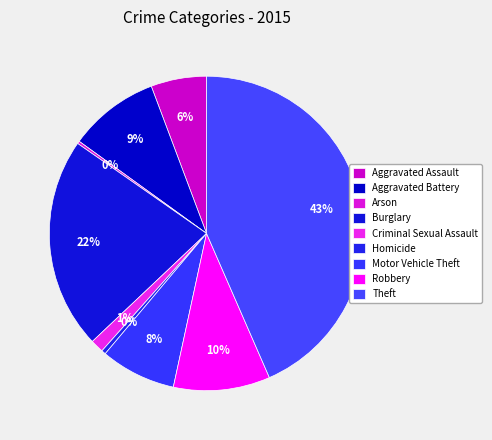

How many slices are in this pie chart?

9